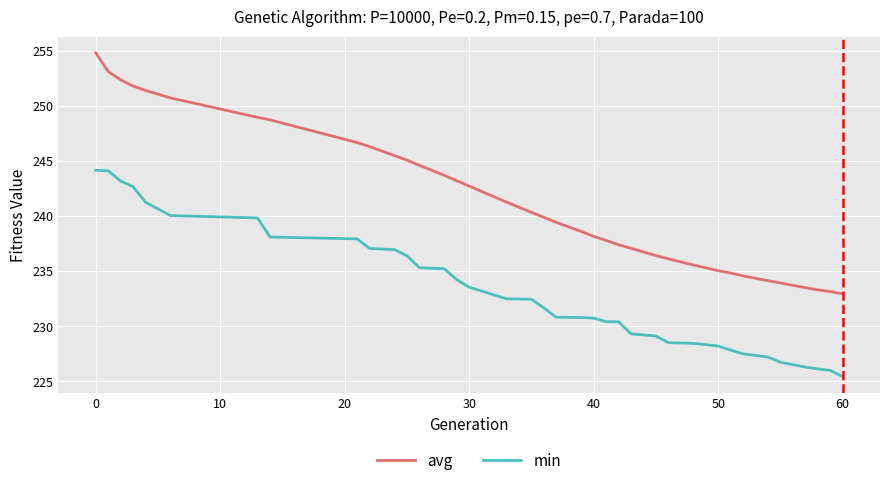

Which series has the largest total across all categories?

avg